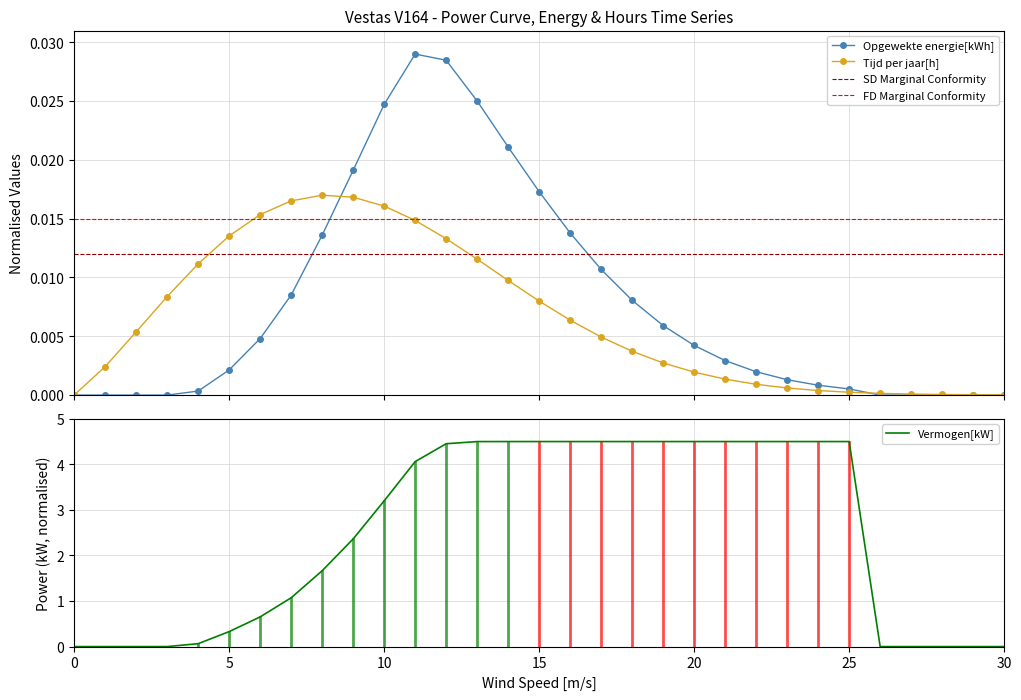

Reading left to right, extract all data points from this chart.

Vermogen[kW]: 0.0	0.0	0.0	0.0	0.1	0.3	0.7	1.1	1.7	2.4	3.2	4.1	4.5	4.5	4.5	4.5	4.5	4.5	4.5	4.5	4.5	4.5	4.5	4.5	4.5	4.5	0.0	0.0	0.0	0.0	0.0
Opgewekte energie[kWh]: 0.0	0.0	0.0	0.0	0.0	0.0	0.0	0.0	0.0	0.0	0.0	0.0	0.0	0.0	0.0	0.0	0.0	0.0	0.0	0.0	0.0	0.0	0.0	0.0	0.0	0.0	0.0	0.0	0.0	0.0	0.0
Tijd per jaar[h]: 0.0	0.0	0.0	0.0	0.0	0.0	0.0	0.0	0.0	0.0	0.0	0.0	0.0	0.0	0.0	0.0	0.0	0.0	0.0	0.0	0.0	0.0	0.0	0.0	0.0	0.0	0.0	0.0	0.0	0.0	0.0